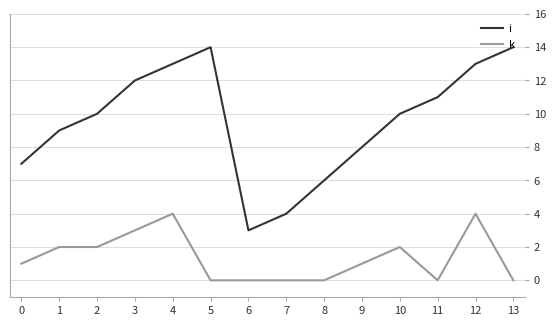

Which series has the largest total across all categories?

i